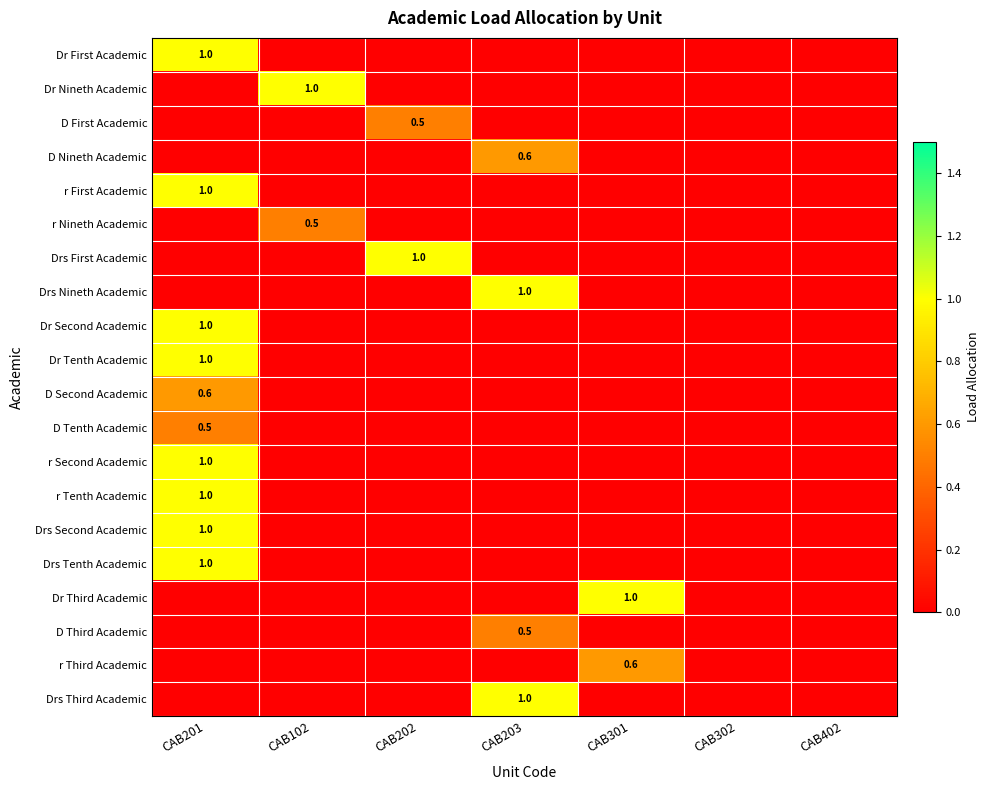

What is the spread (max minus min) of values at CAB301?

1.0